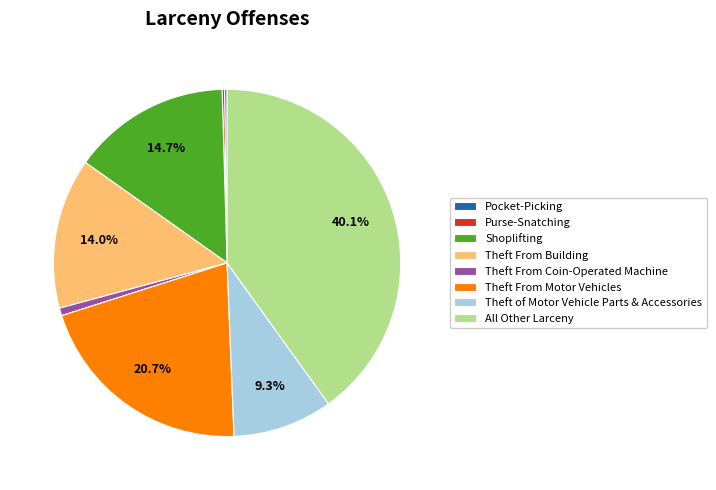

To the nearest percent, what percentage of the pie is All Other Larceny?

40%